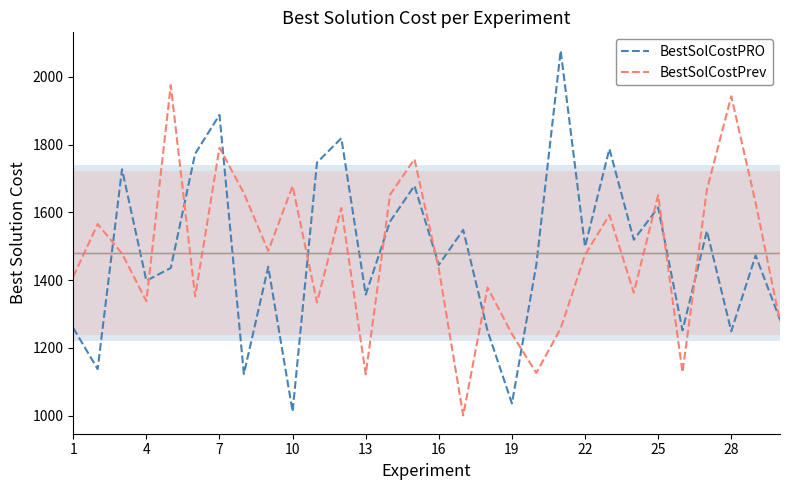

At 7, list the series in order from largest to smallest.

BestSolCostPRO, BestSolCostPrev